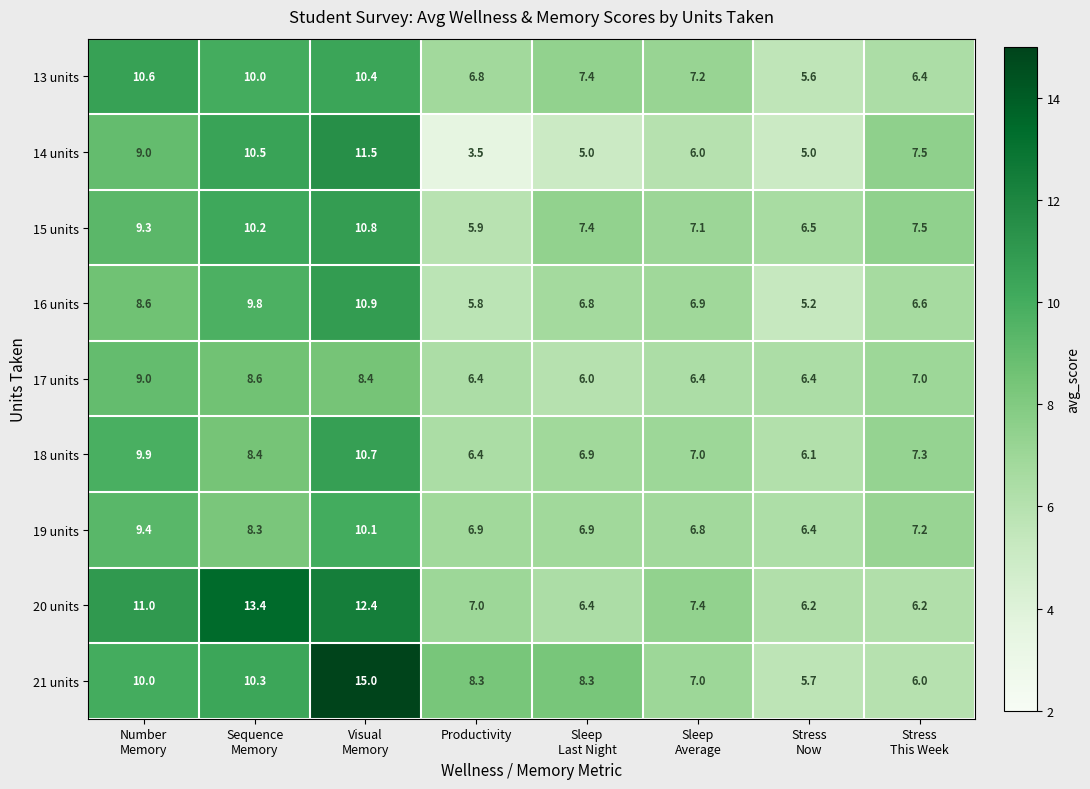

What is the minimum value shown in the chart?

3.5